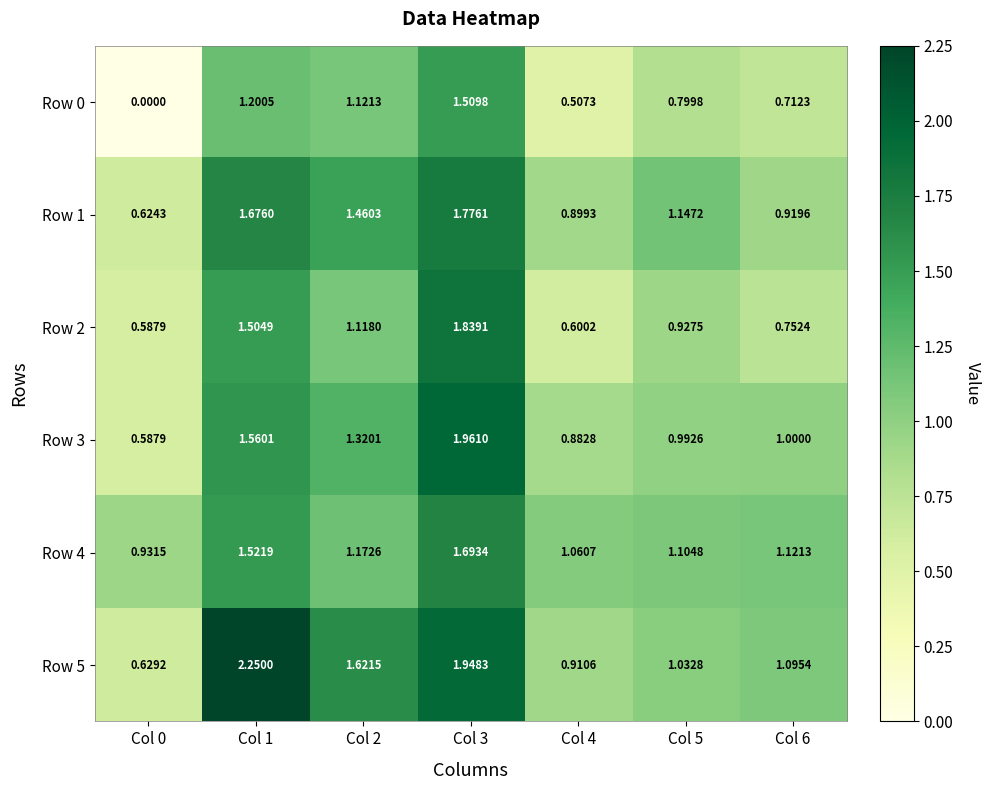

Between Col 3 and Col 5, which series saw the biggest shift?

Row 3